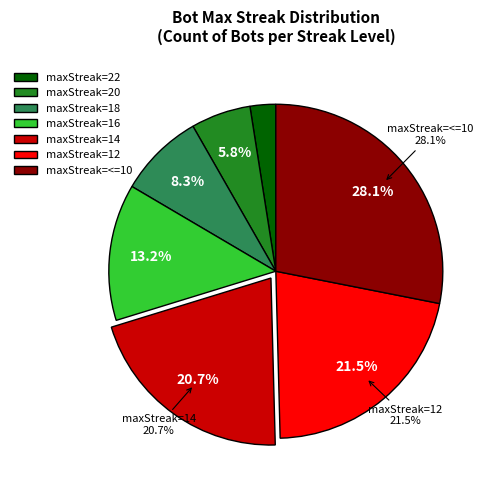

Is 14 the majority of the pie?

No